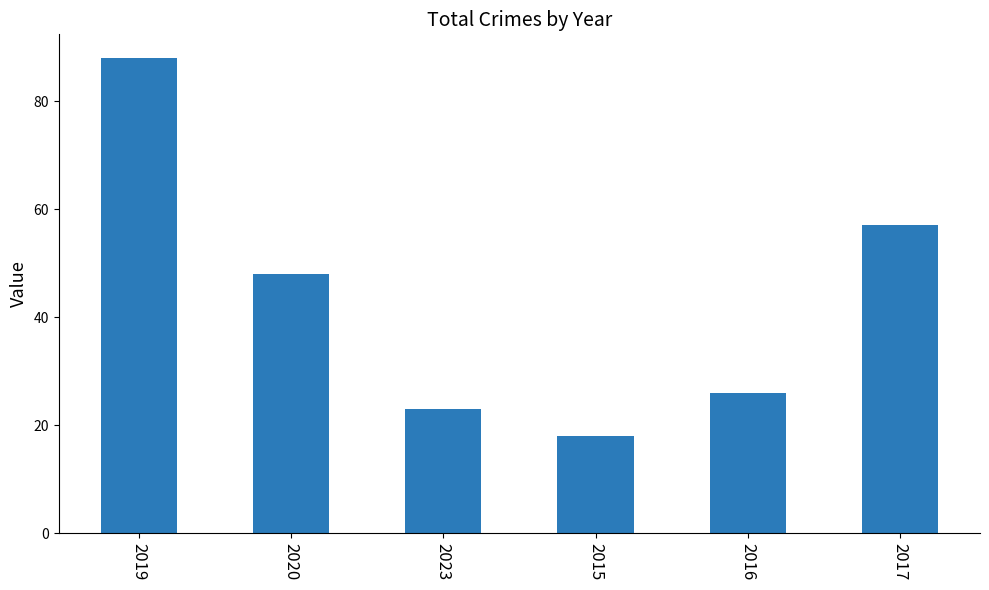

What is the value of the 2nd bar from the left?

48